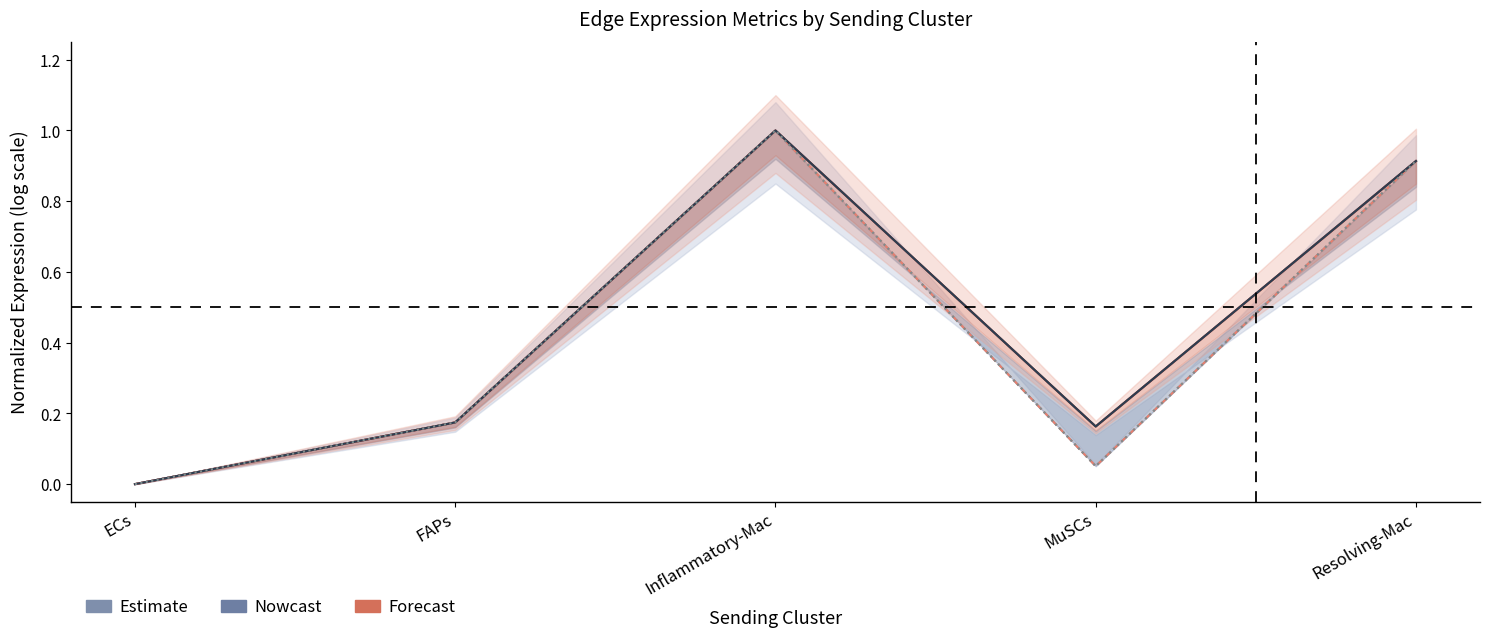

Reading left to right, what are all the values shown in this chart?

Edge avg expression weight: ECs=0.0	FAPs=0.2	Inflammatory-Mac=1.0	MuSCs=0.2	Resolving-Mac=0.9
Edge total expression weight: ECs=0.0	FAPs=0.2	Inflammatory-Mac=1.0	MuSCs=0.1	Resolving-Mac=0.9
Edge avg specificity: ECs=0.0	FAPs=0.2	Inflammatory-Mac=1.0	MuSCs=0.2	Resolving-Mac=0.9
Edge total specificity: ECs=0.0	FAPs=0.2	Inflammatory-Mac=1.0	MuSCs=0.1	Resolving-Mac=0.9
Ligand avg expression: ECs=0.0	FAPs=0.2	Inflammatory-Mac=1.0	MuSCs=0.2	Resolving-Mac=0.9
Ligand total expression: ECs=0.0	FAPs=0.2	Inflammatory-Mac=1.0	MuSCs=0.1	Resolving-Mac=0.9